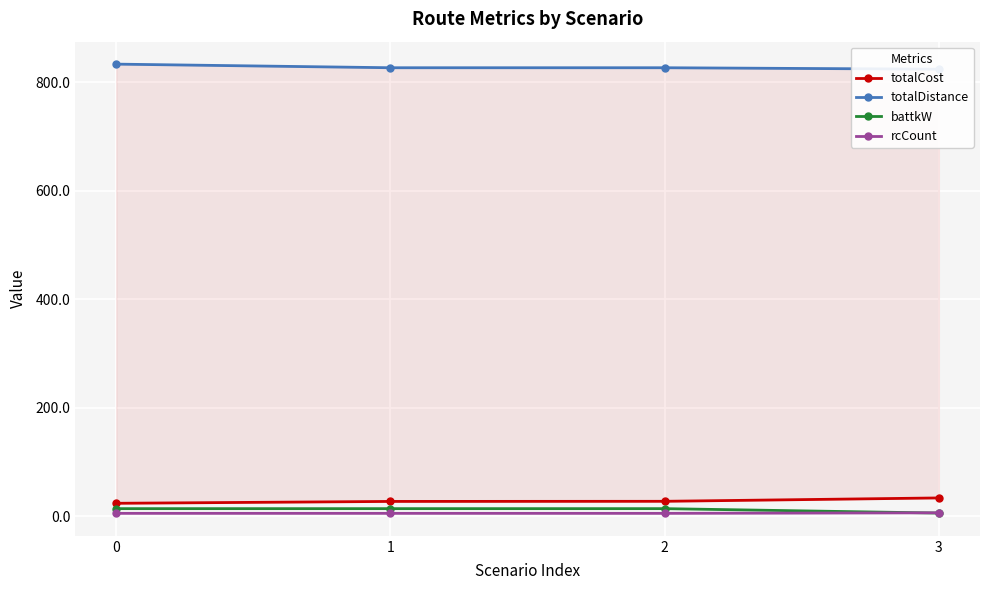

What are all the series names shown in the legend?

totalCost, totalDistance, battkW, rcCount